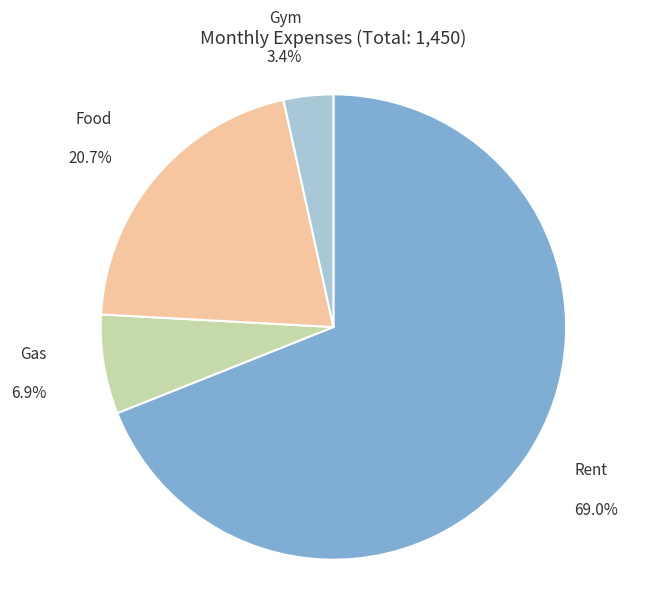

Does any single category account for the majority?

Yes